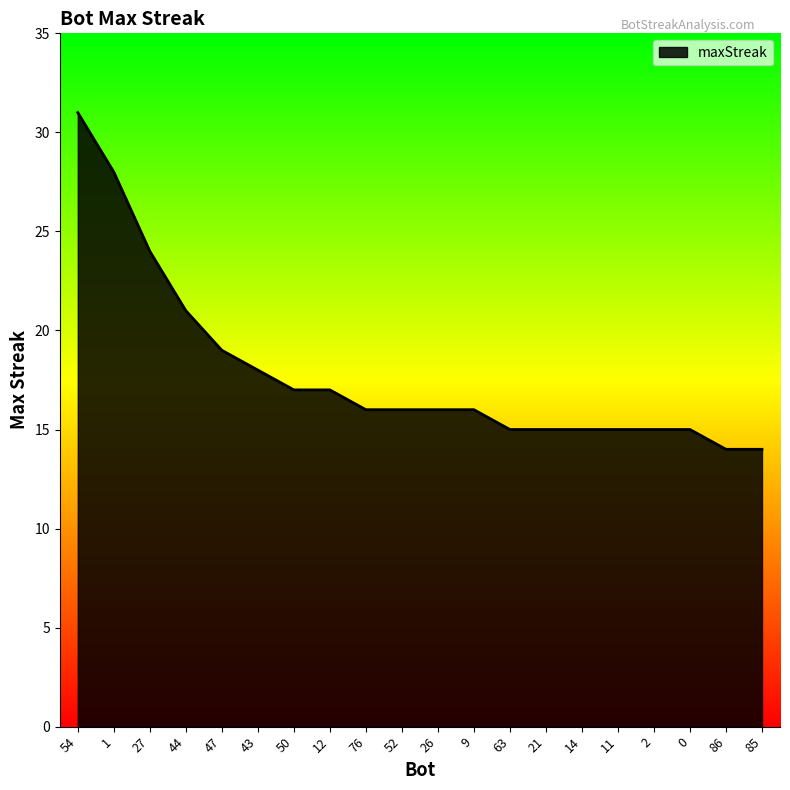

At which label is the value closest to 22?

44